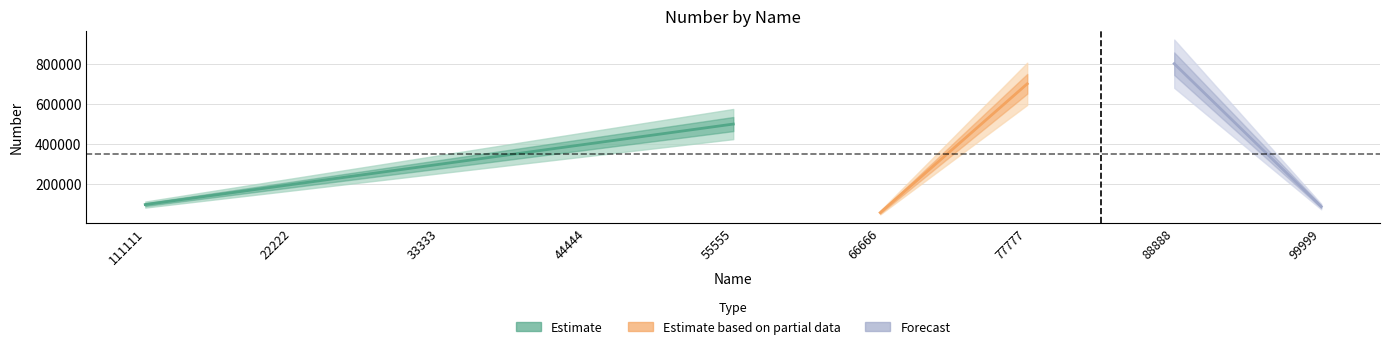

What is the label of the 5th point from the left?

55555